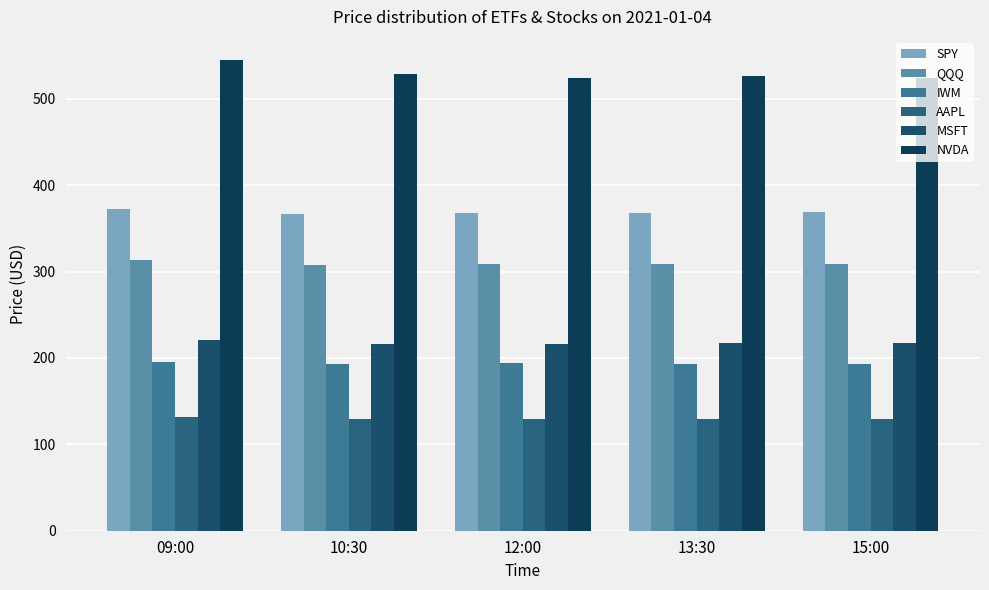

Reading right to left, transcribe all the data shown in this chart.

SPY: 15:00=368.7	13:30=368.0	12:00=368.0	10:30=367.0	09:00=372.6
QQQ: 15:00=309.1	13:30=308.7	12:00=308.4	10:30=308.0	09:00=313.9
IWM: 15:00=193.4	13:30=193.5	12:00=193.7	10:30=192.7	09:00=195.8
AAPL: 15:00=129.4	13:30=129.5	12:00=129.0	10:30=128.8	09:00=131.1
MSFT: 15:00=217.8	13:30=217.3	12:00=216.4	10:30=216.3	09:00=220.5
NVDA: 15:00=524.4	13:30=526.5	12:00=524.3	10:30=529.1	09:00=544.4